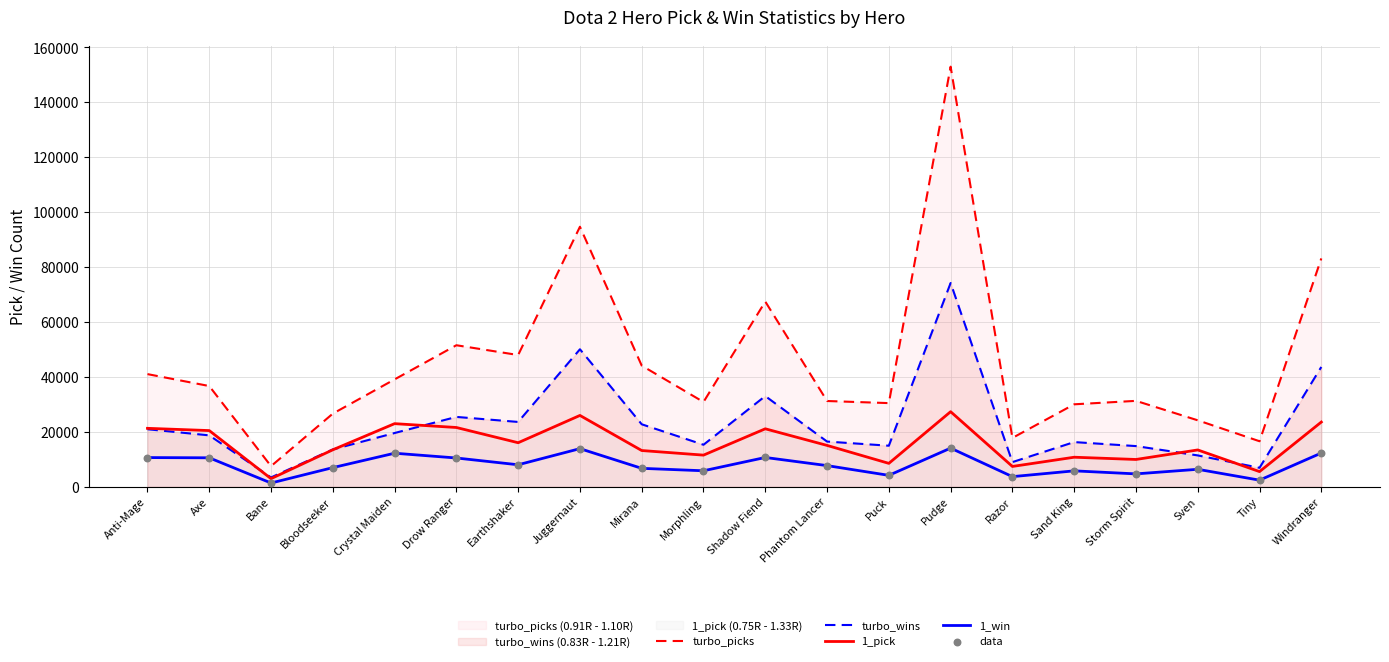

Which series has the largest Y range (max minus min)?

turbo_picks